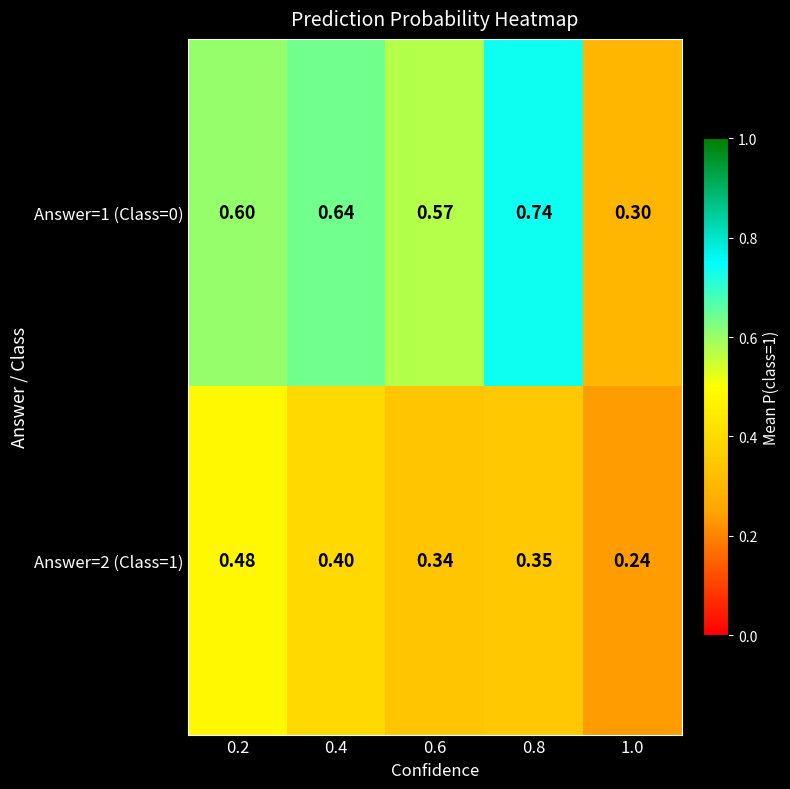

Rank the series by their average value, from lowest to highest.

Answer=2 (Class=1), Answer=1 (Class=0)